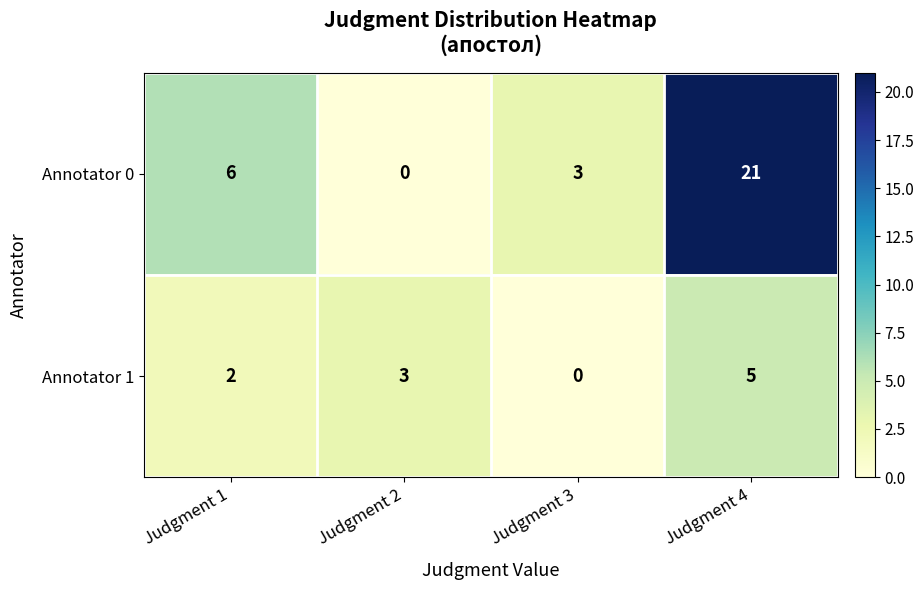

Reading left to right, what are all the values shown in this chart?

Annotator 0: 6	0	3	21
Annotator 1: 2	3	0	5